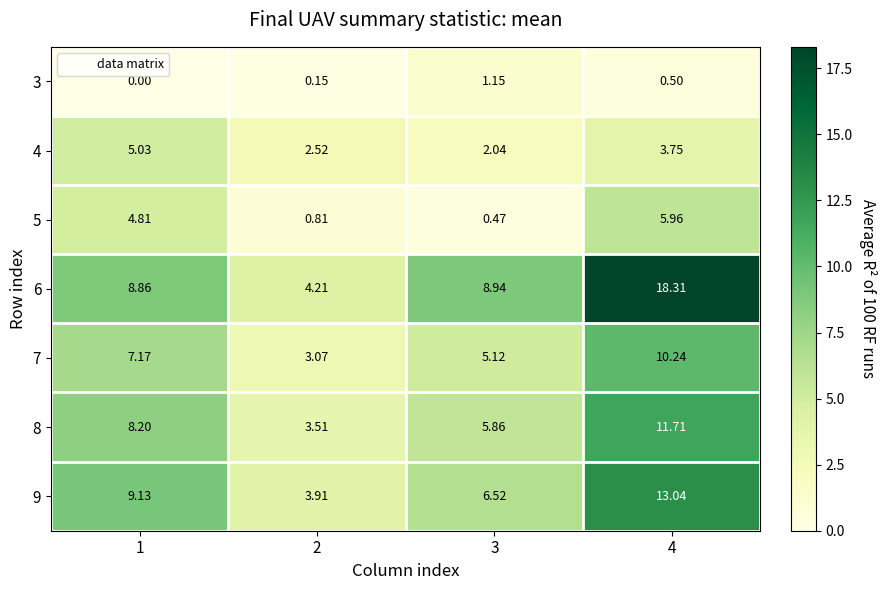

Is the value of 7 at 2 greater than the value of 3 at 2?

Yes